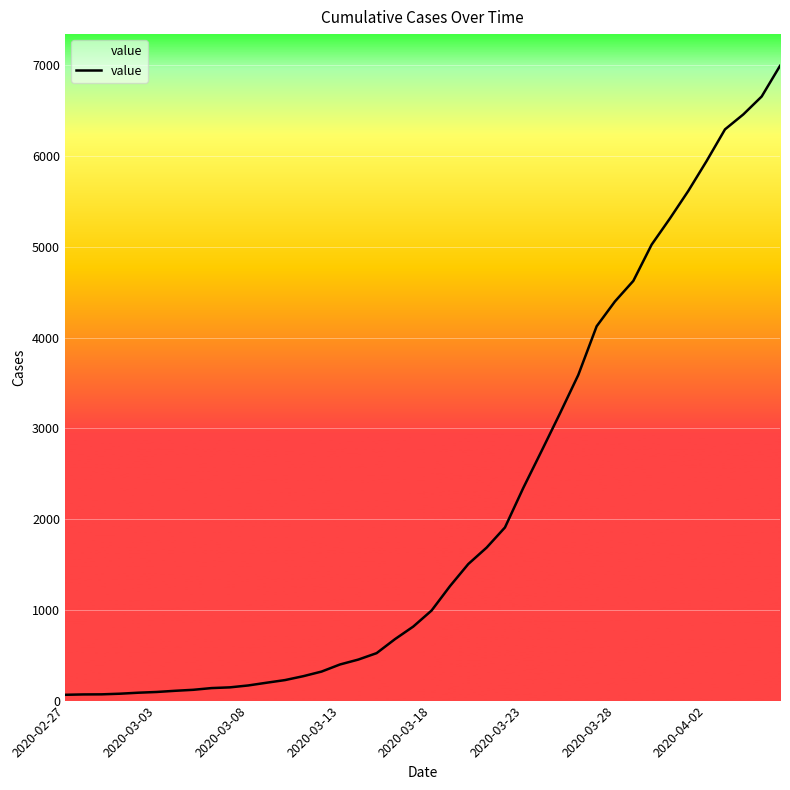

How many data points are above 993?

19